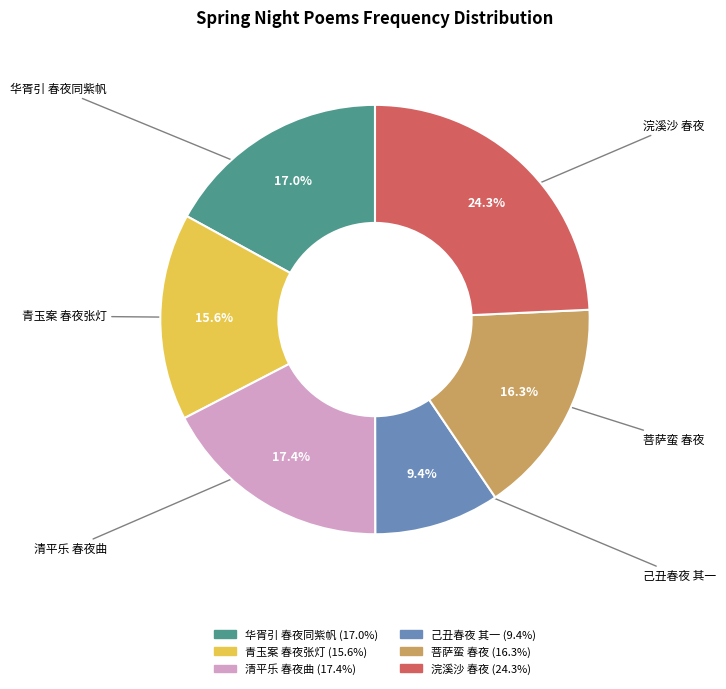

How many segments does this pie chart have?

6